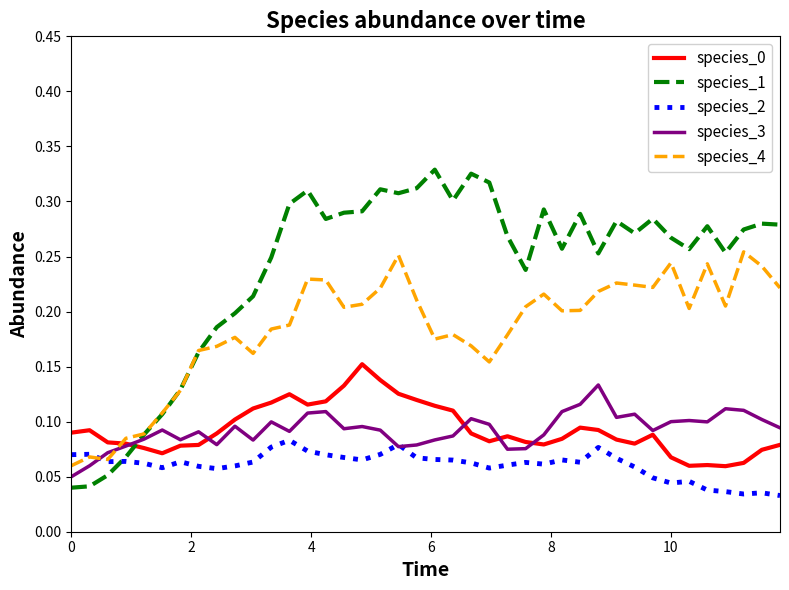

How many intersections are there between species_0 and species_4?

1